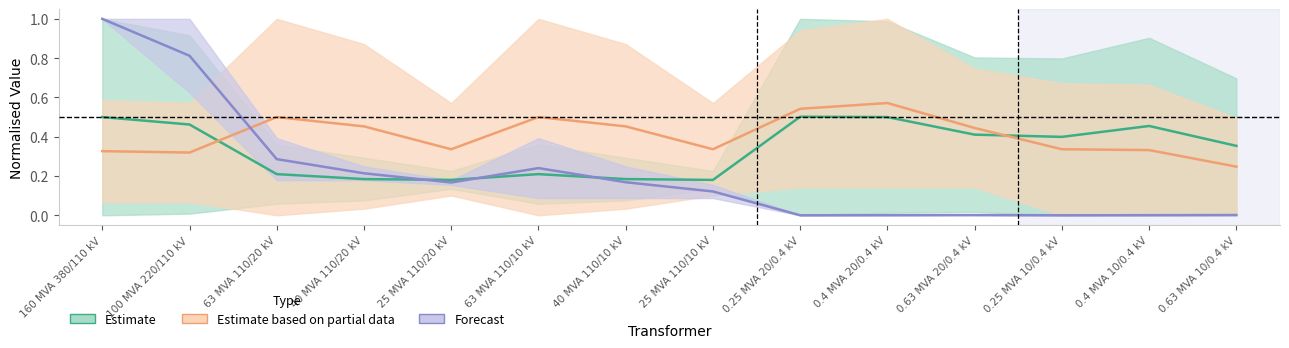

How many values in the Forecast (sn_mva / vn_lv_kv) series exceed 0?

12